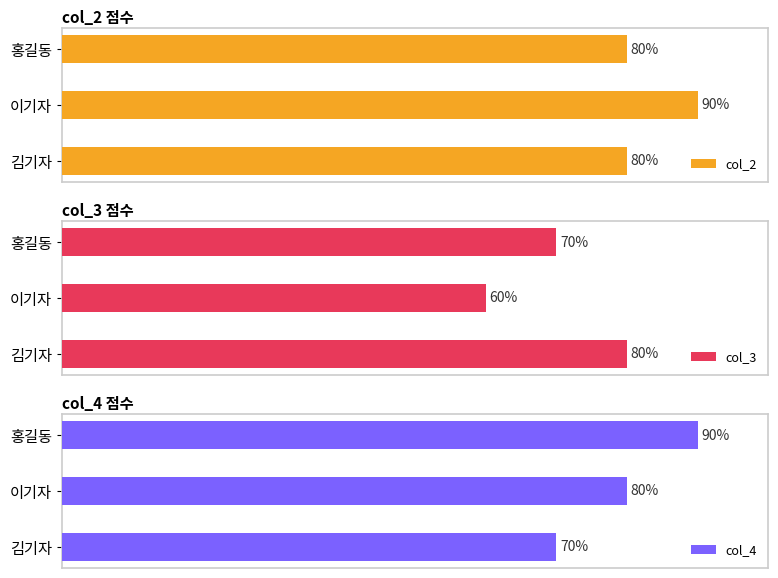

Count the number of data series in this chart.

3